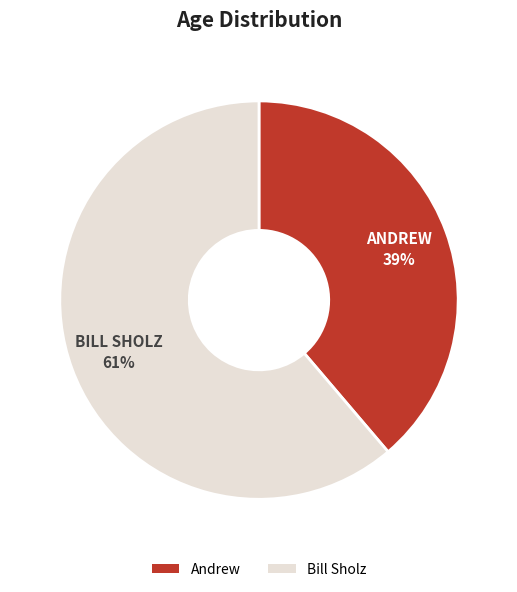

How many segments does this pie chart have?

2